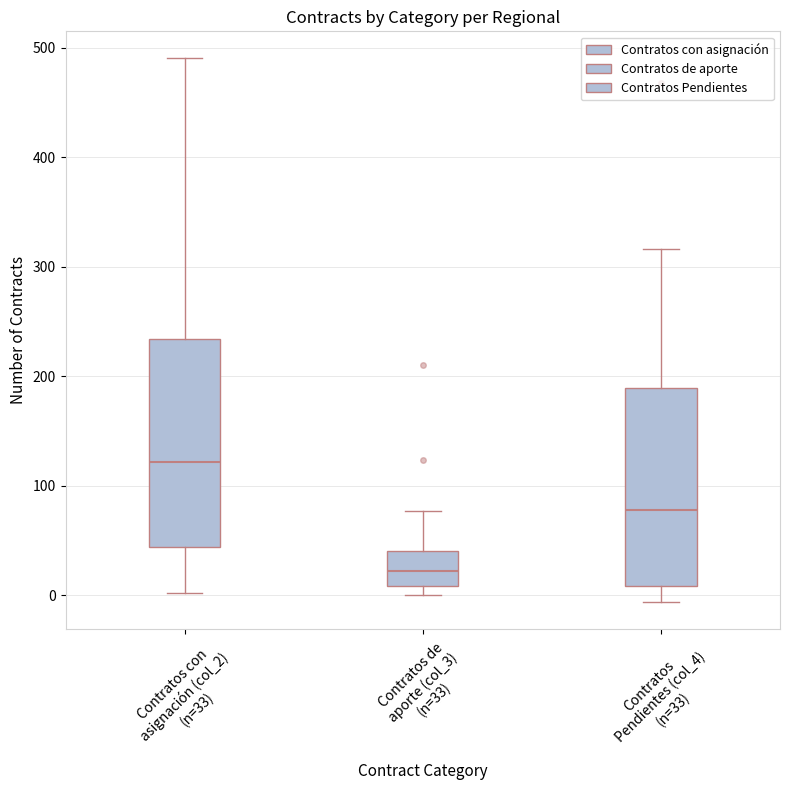

Where does the upper whisker of the box for Contratos de aporte (col_3) (n=33) end on the y-axis? The values are not printed on the chart, so give them approximately, as read against the axis.

80